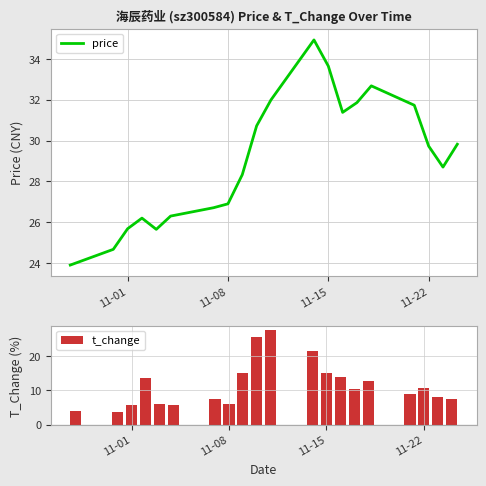

What is the highest value of the price series?

34.9